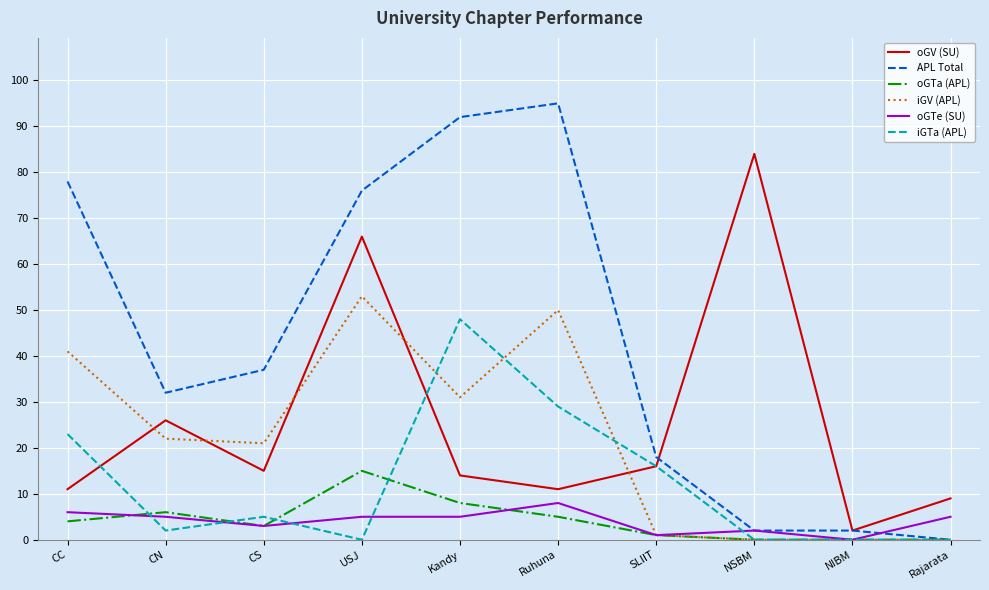

Between which two adjacent categories do oGV (SU) and iGTa (APL) first intersect?

CC and CN